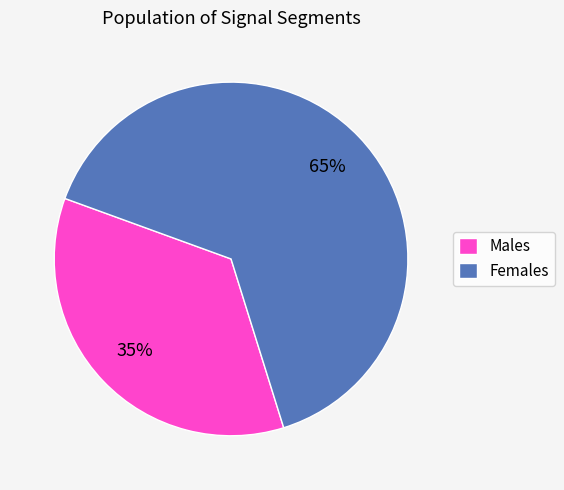

What percentage is the Males slice, to the nearest percent?

35%